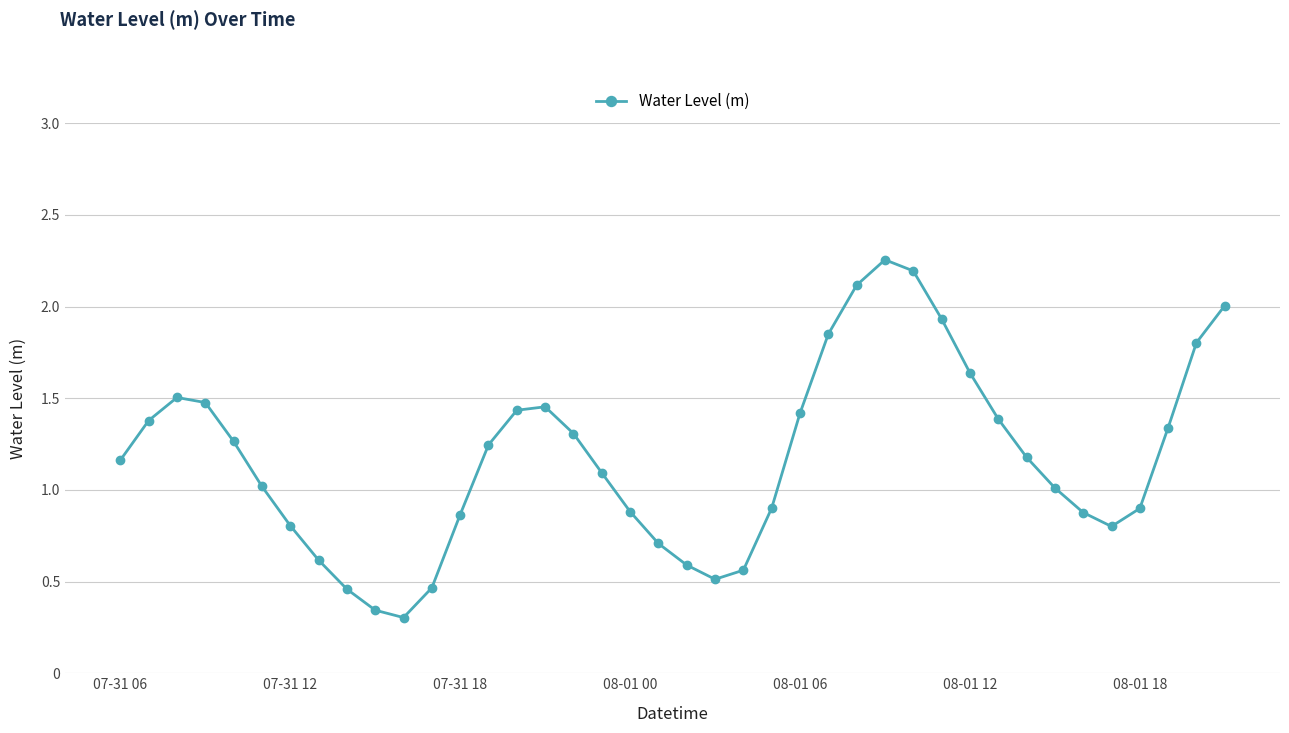

What is the difference between the maximum and minimum values?

2.0